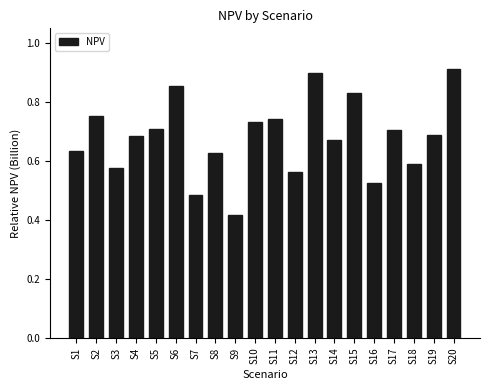

What is the sum of all values?

13.6